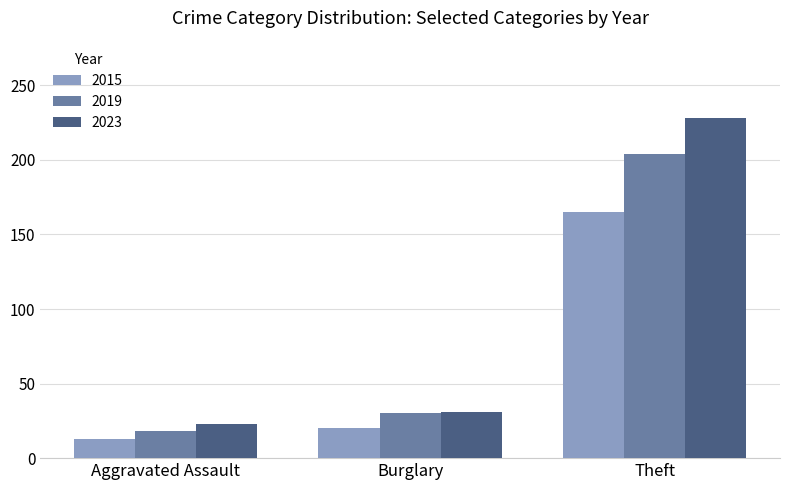

True or false: 2015 has a value of 271 at Theft.

False